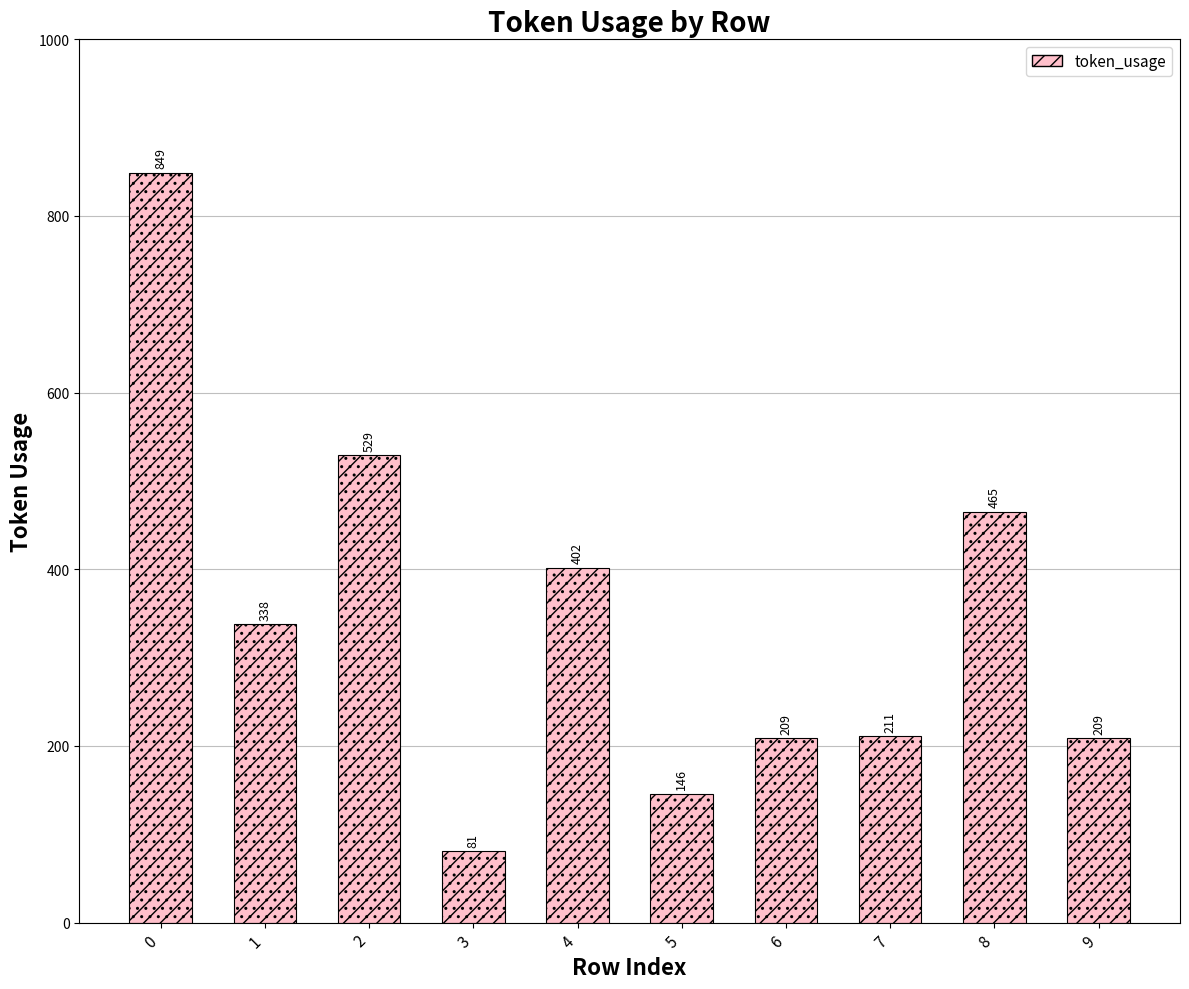

True or false: the data shows 330 at 2.

False